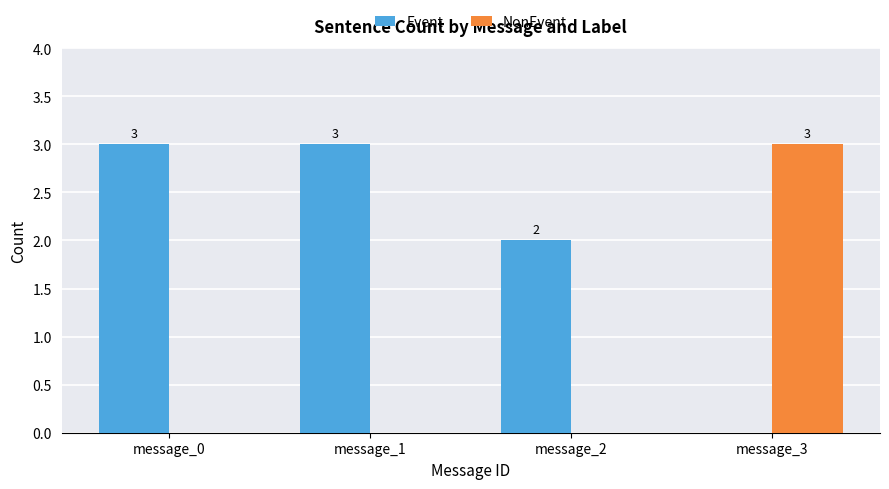

The NonEvent series shows 0 at message_0. True or false?

True